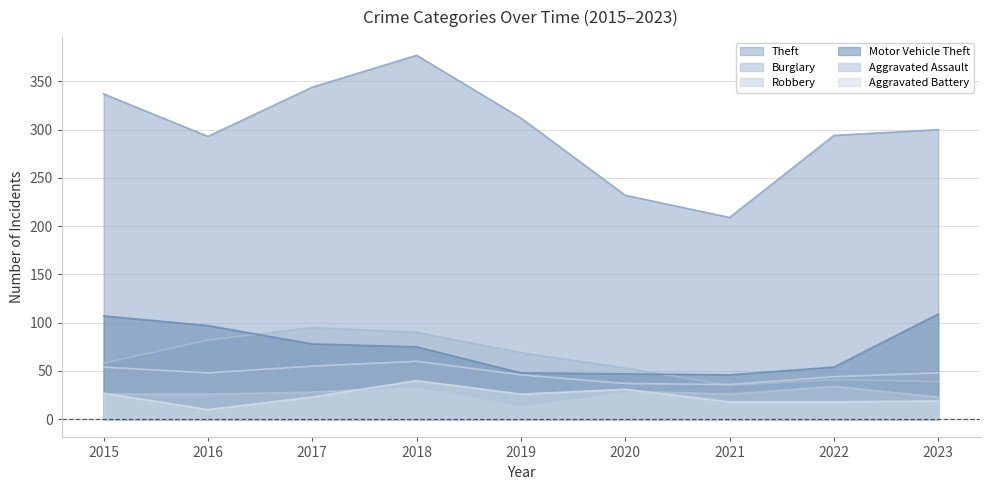

How many data points in Robbery are less than 48?

4